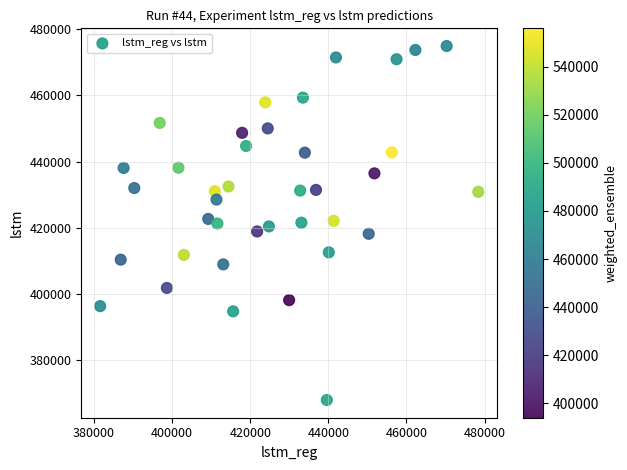

What is the range of X values (max minus min)?

96844.0